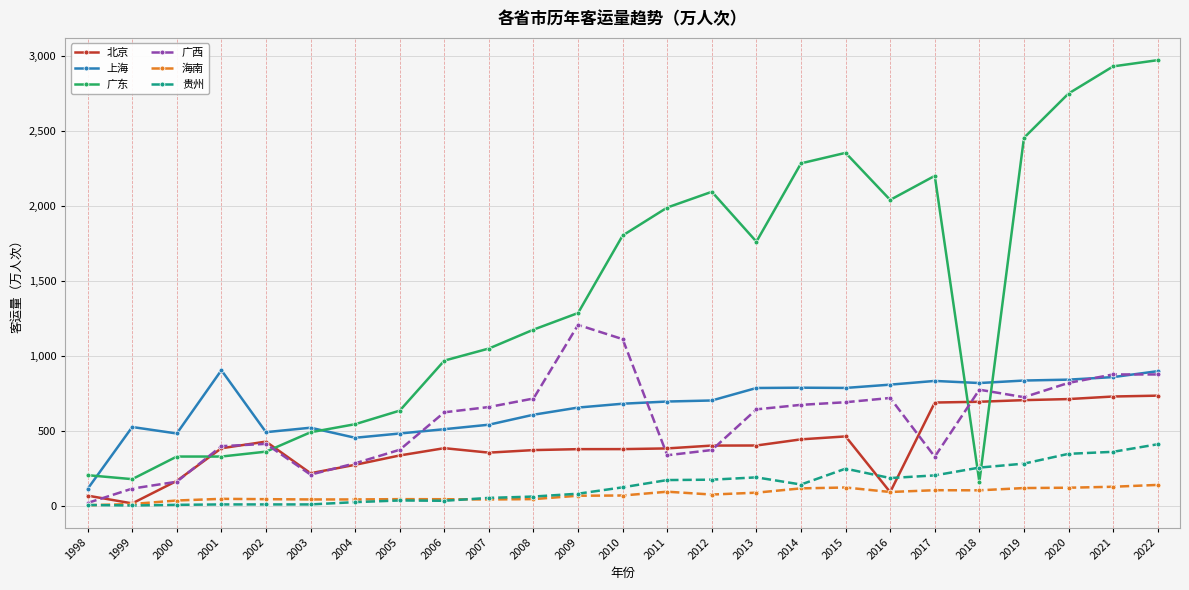

Which series has the largest range (max minus min)?

广东